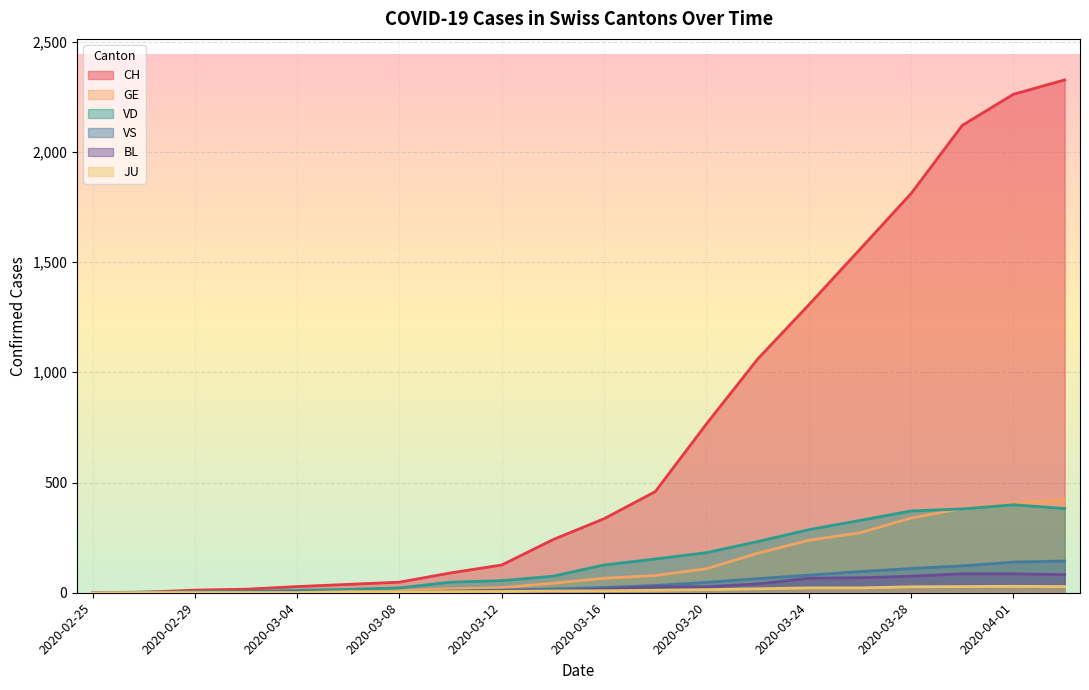

How many data points in VD are less than 126?

10